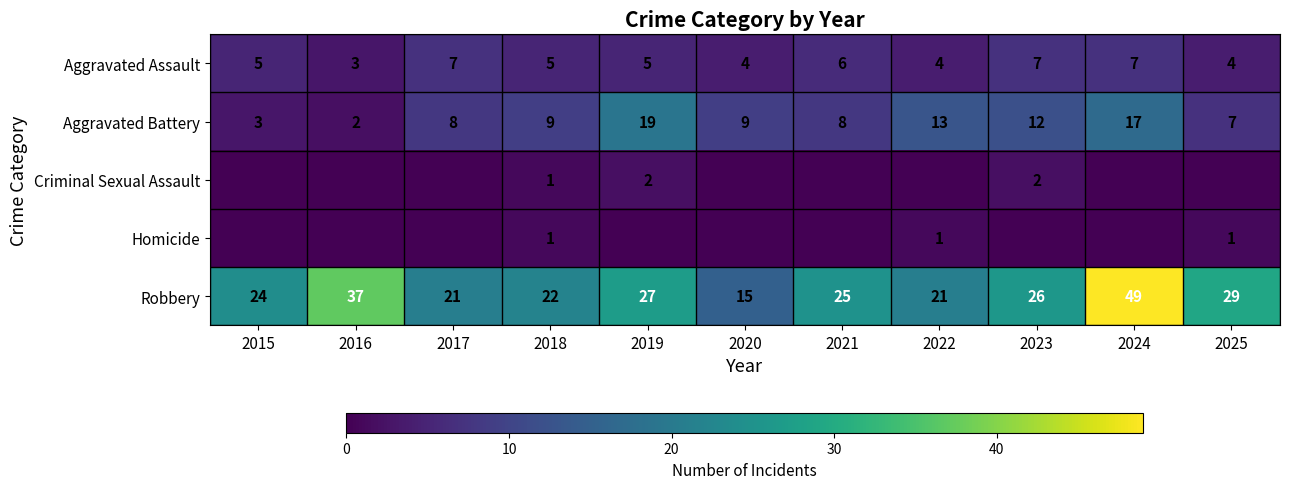

What is the sum of all Aggravated Battery values?

107